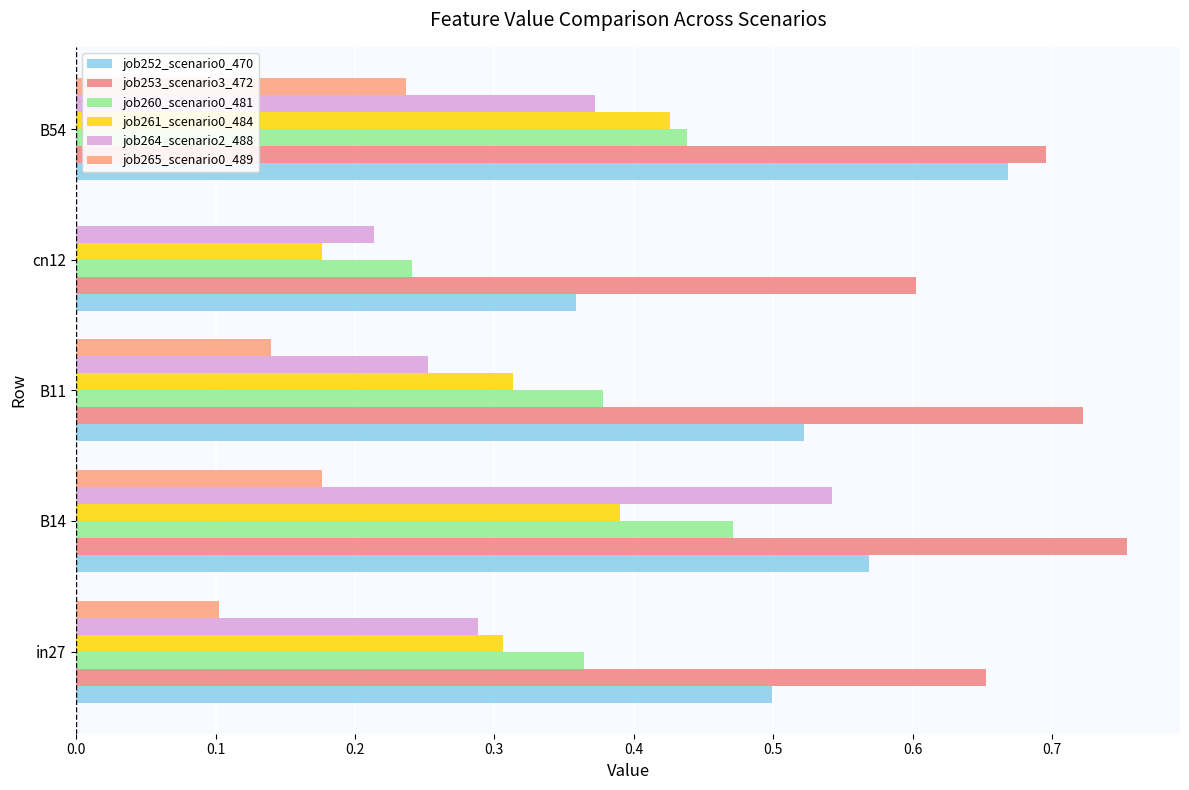

Reading left to right, transcribe all the data shown in this chart.

job252_scenario0_470: 0.5	0.6	0.5	0.4	0.7
job253_scenario3_472: 0.7	0.8	0.7	0.6	0.7
job260_scenario0_481: 0.4	0.5	0.4	0.2	0.4
job261_scenario0_484: 0.3	0.4	0.3	0.2	0.4
job264_scenario2_488: 0.3	0.5	0.3	0.2	0.4
job265_scenario0_489: 0.1	0.2	0.1	0.0	0.2